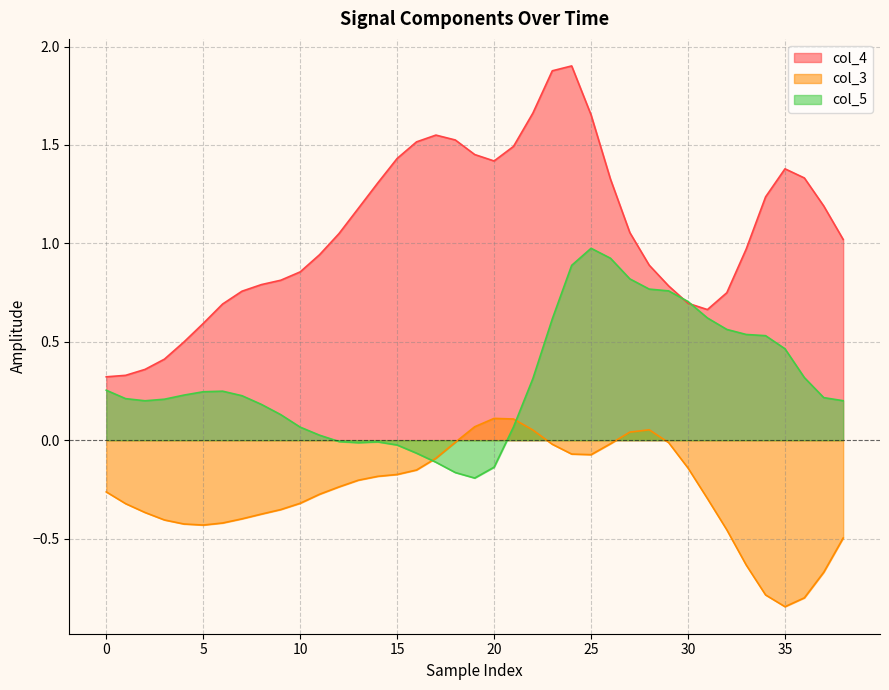

What is the label of the 8th point from the right?

31